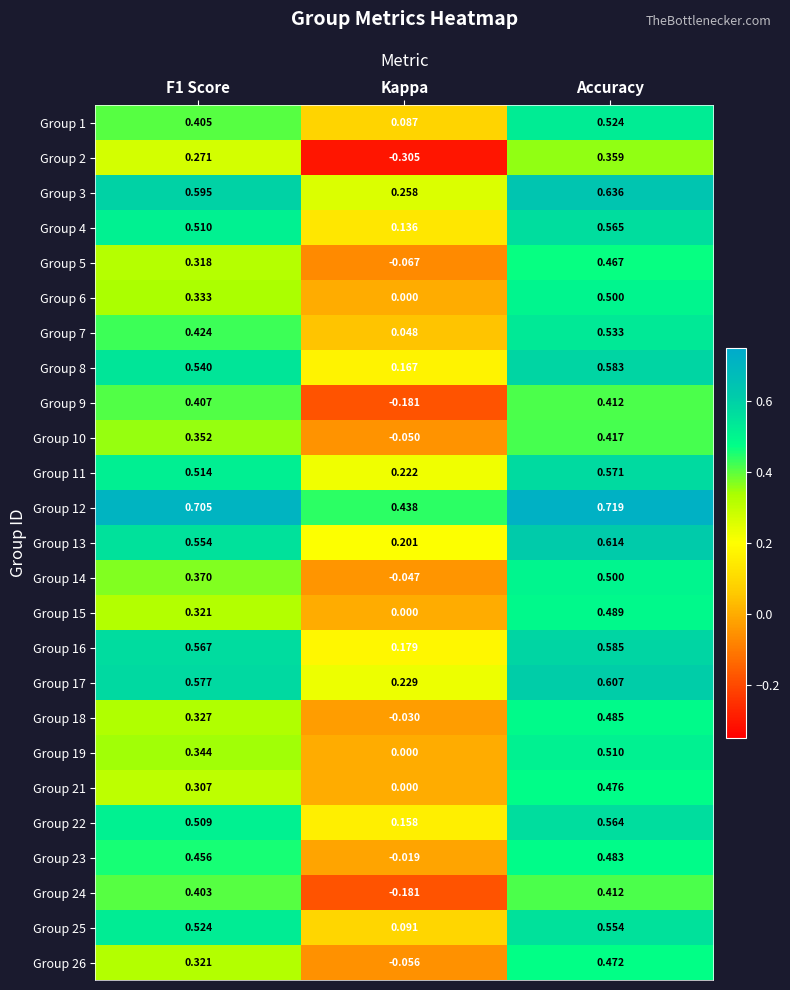

Is the value of Group 17 at Kappa greater than the value of Group 6 at Accuracy?

No